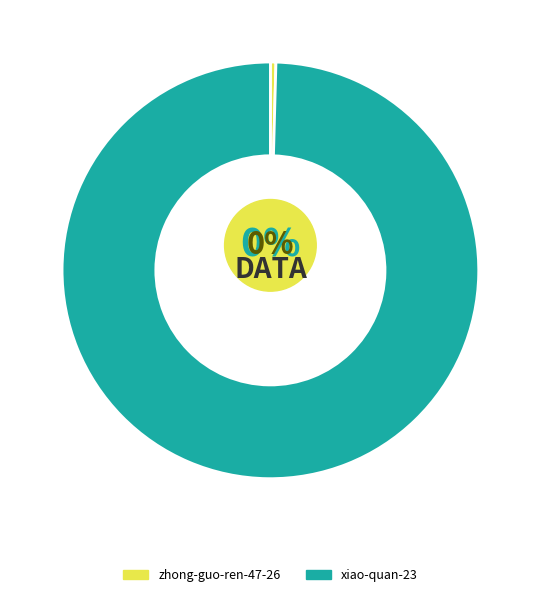

To the nearest percent, what portion does xiao-quan-23 represent?

100%